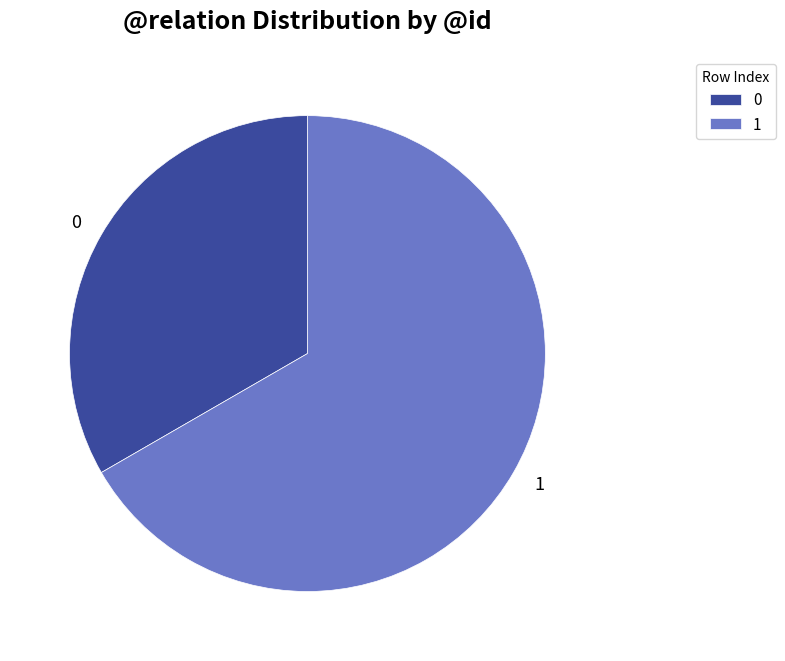

How many segments does this pie chart have?

2